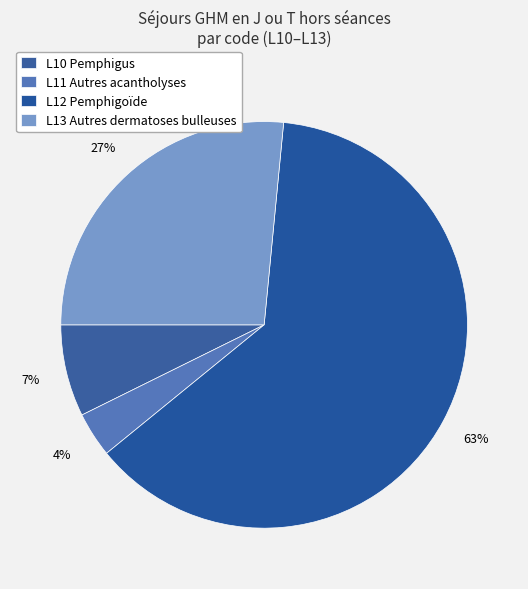

What is the majority slice?

L12 Pemphigoïde